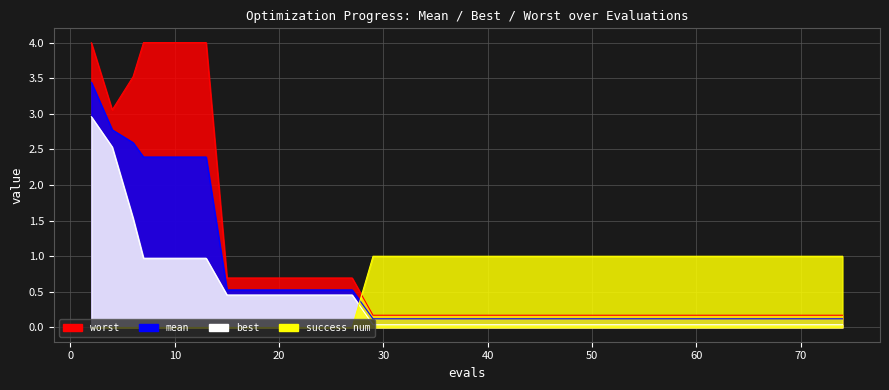

True or false: best and worst cross at least once.

False